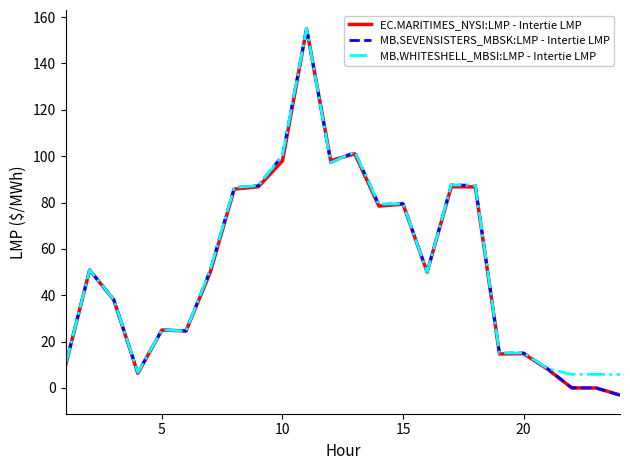

Which series has the widest spread of values?

MB.SEVENSISTERS_MBSK:LMP - Intertie LMP